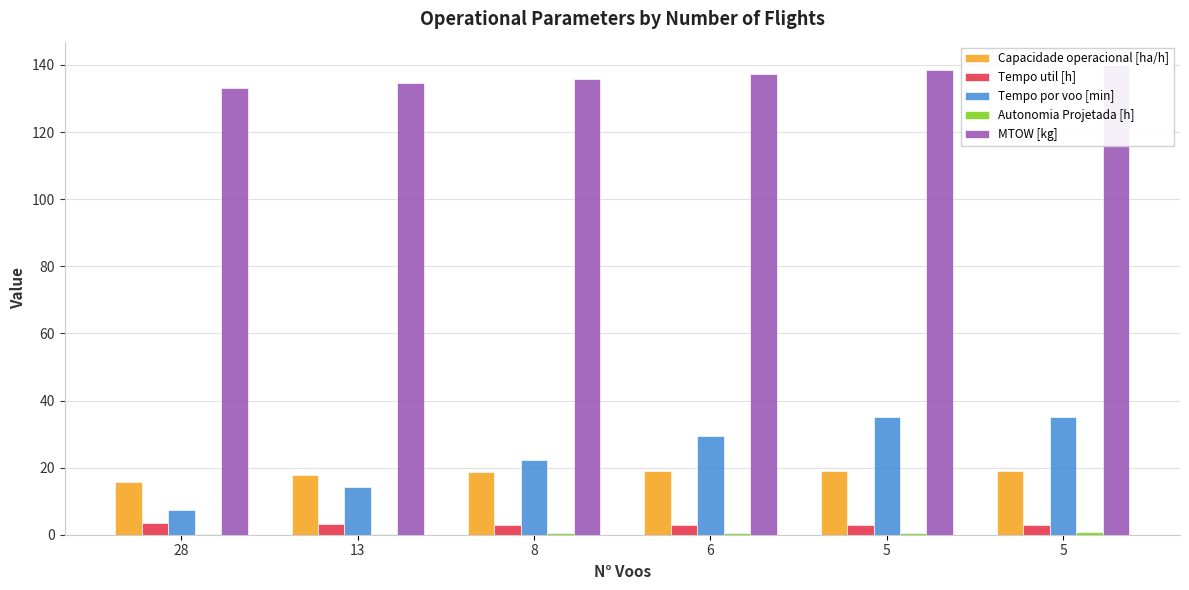

What is the sum of the Autonomia Projetada [h] values at 13 and 8?

0.7